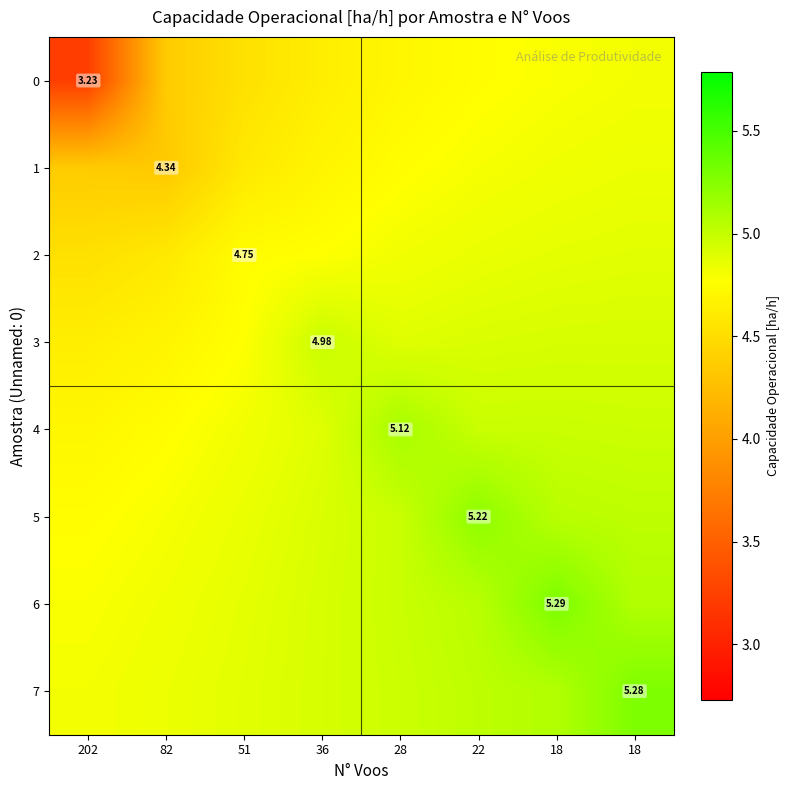

True or false: 3 has a value of 4.9 at 28.

True